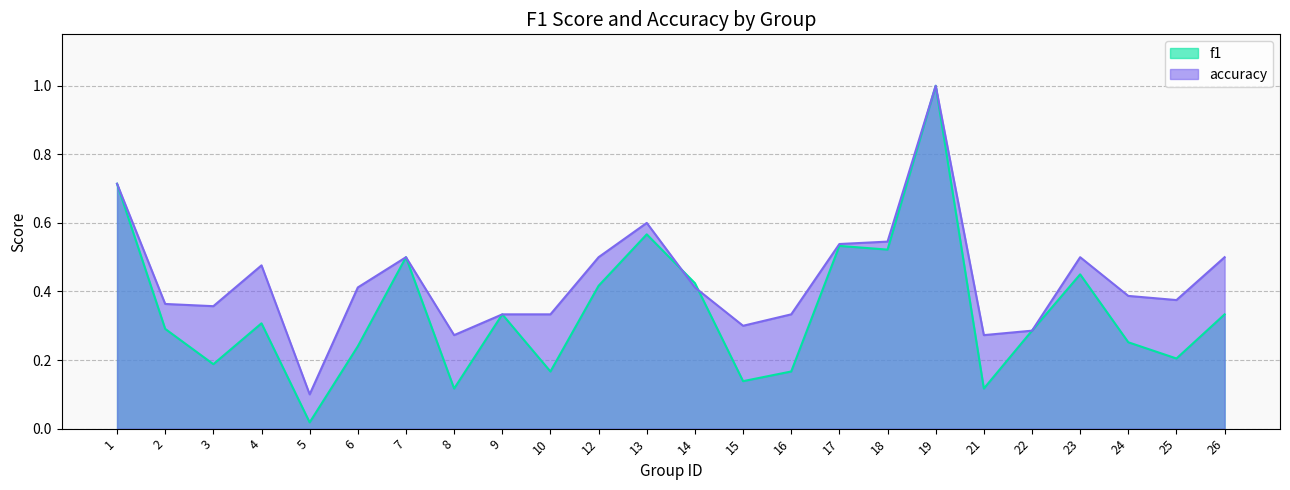

Reading left to right, list all the values displayed in this chart.

f1: 0.7	0.3	0.2	0.3	0.0	0.2	0.5	0.1	0.3	0.2	0.4	0.6	0.4	0.1	0.2	0.5	0.5	1.0	0.1	0.3	0.5	0.3	0.2	0.3
accuracy: 0.7	0.4	0.4	0.5	0.1	0.4	0.5	0.3	0.3	0.3	0.5	0.6	0.4	0.3	0.3	0.5	0.5	1.0	0.3	0.3	0.5	0.4	0.4	0.5